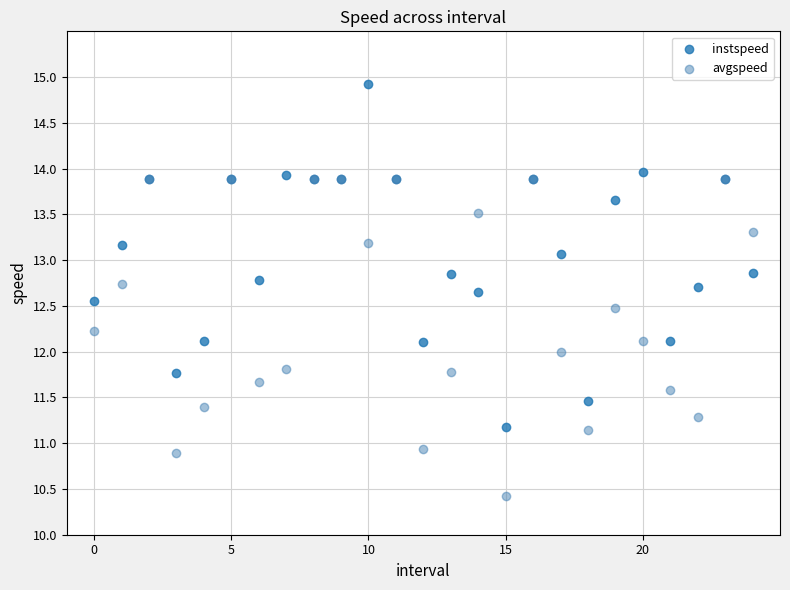

In the instspeed series, what Y value is closest to 13?

13.1